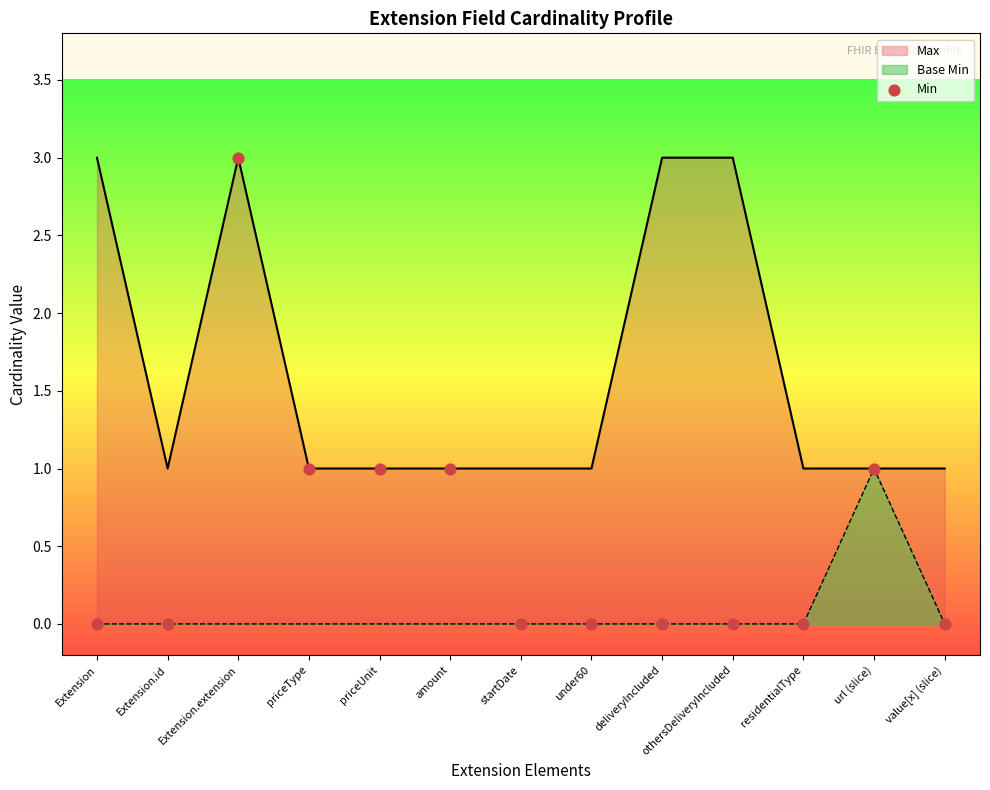

Between url (slice) and amount, which is larger?

url (slice)